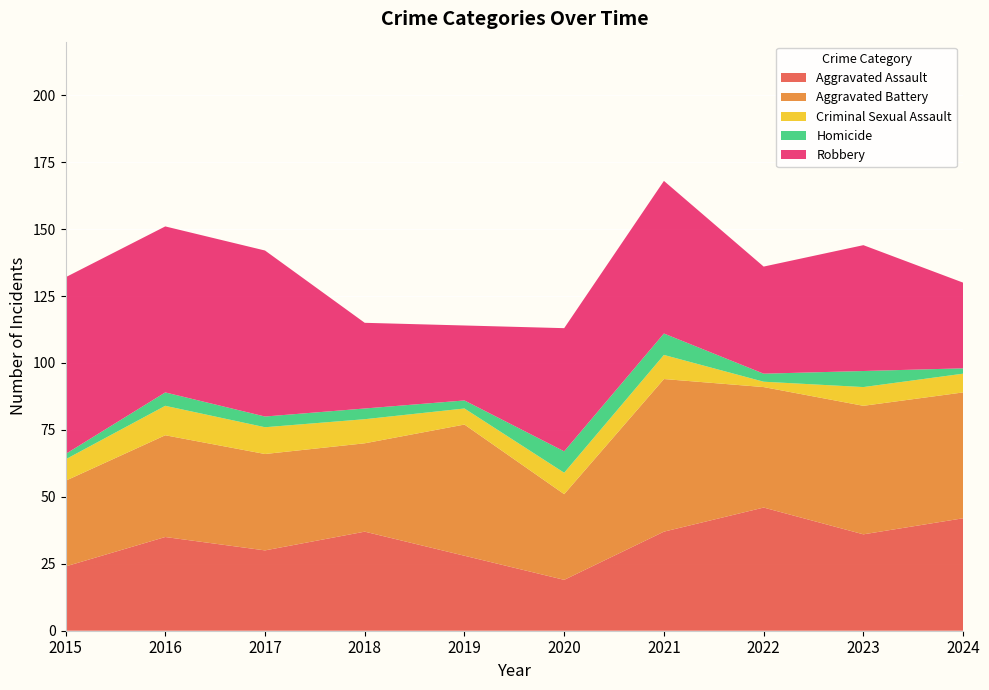

Reading left to right, extract all data points from this chart.

Aggravated Assault: 2015=24	2016=35	2017=30	2018=37	2019=28	2020=19	2021=37	2022=46	2023=36	2024=42
Aggravated Battery: 2015=32	2016=38	2017=36	2018=33	2019=49	2020=32	2021=57	2022=45	2023=48	2024=47
Criminal Sexual Assault: 2015=8	2016=11	2017=10	2018=9	2019=6	2020=8	2021=9	2022=2	2023=7	2024=7
Homicide: 2015=2	2016=5	2017=4	2018=4	2019=3	2020=8	2021=8	2022=3	2023=6	2024=2
Robbery: 2015=66	2016=62	2017=62	2018=32	2019=28	2020=46	2021=57	2022=40	2023=47	2024=32